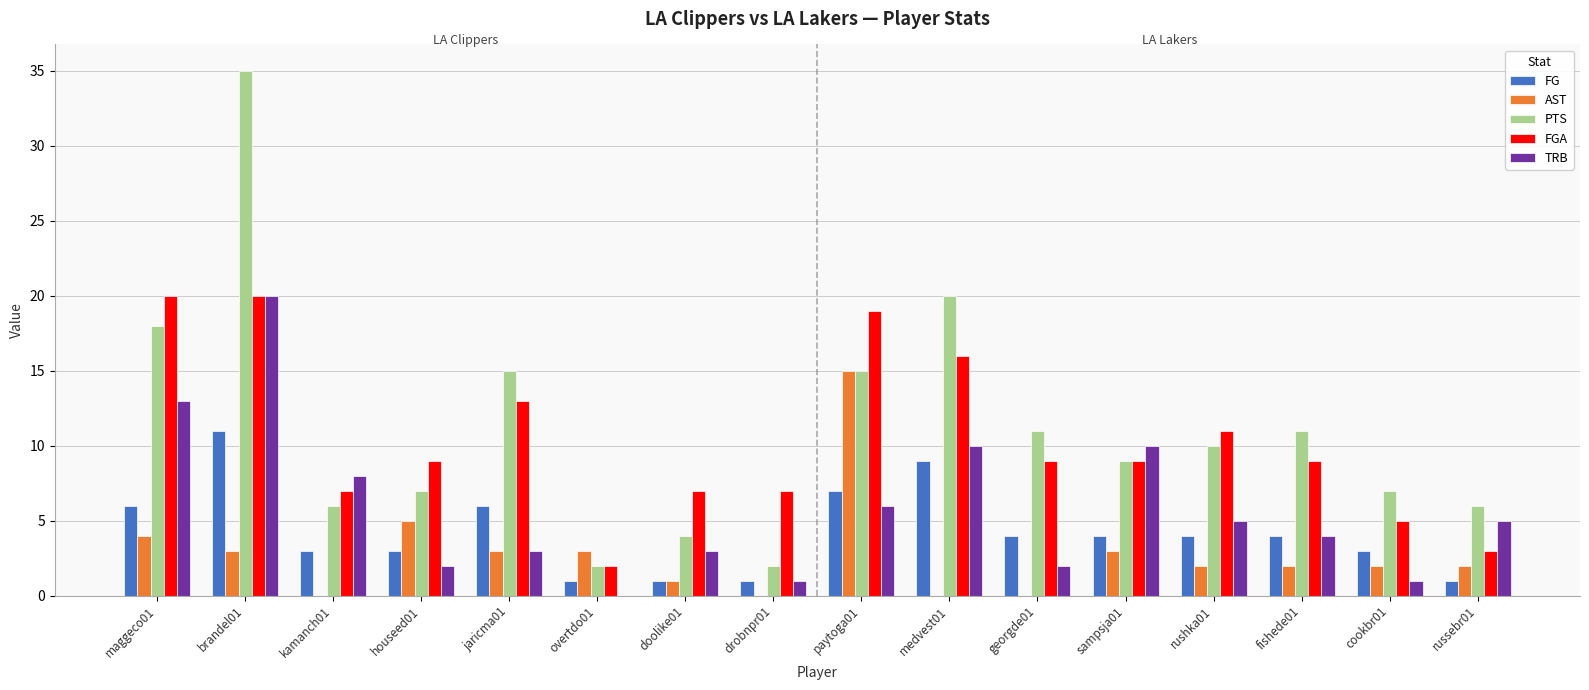

The value of FGA at medvest01 is 16. True or false?

True